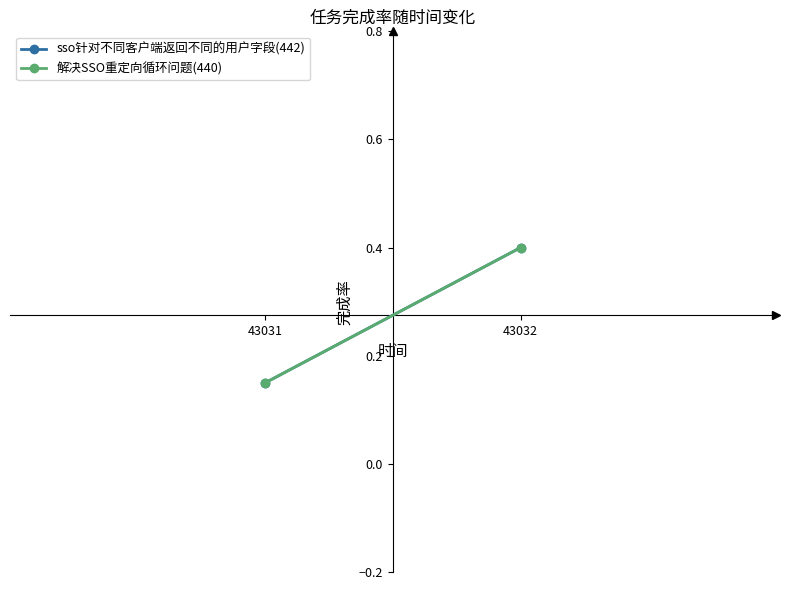

At 43032, list the series in order from smallest to largest.

sso针对不同客户端返回不同的用户字段(442), 解决SSO重定向循环问题(440)